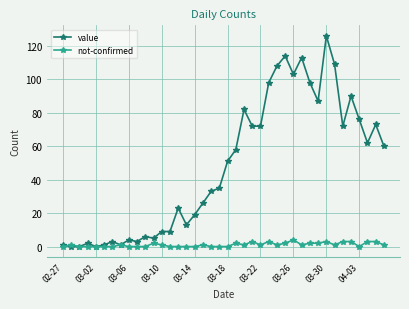

List the series in order of their overall mean, lowest first.

not-confirmed, value